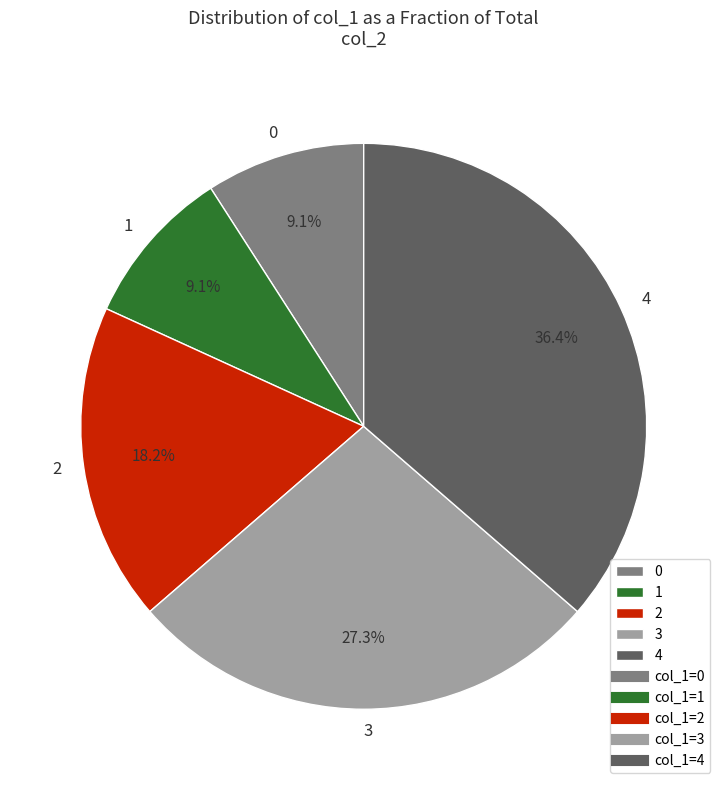

To the nearest percent, what is the average slice percentage?

20%